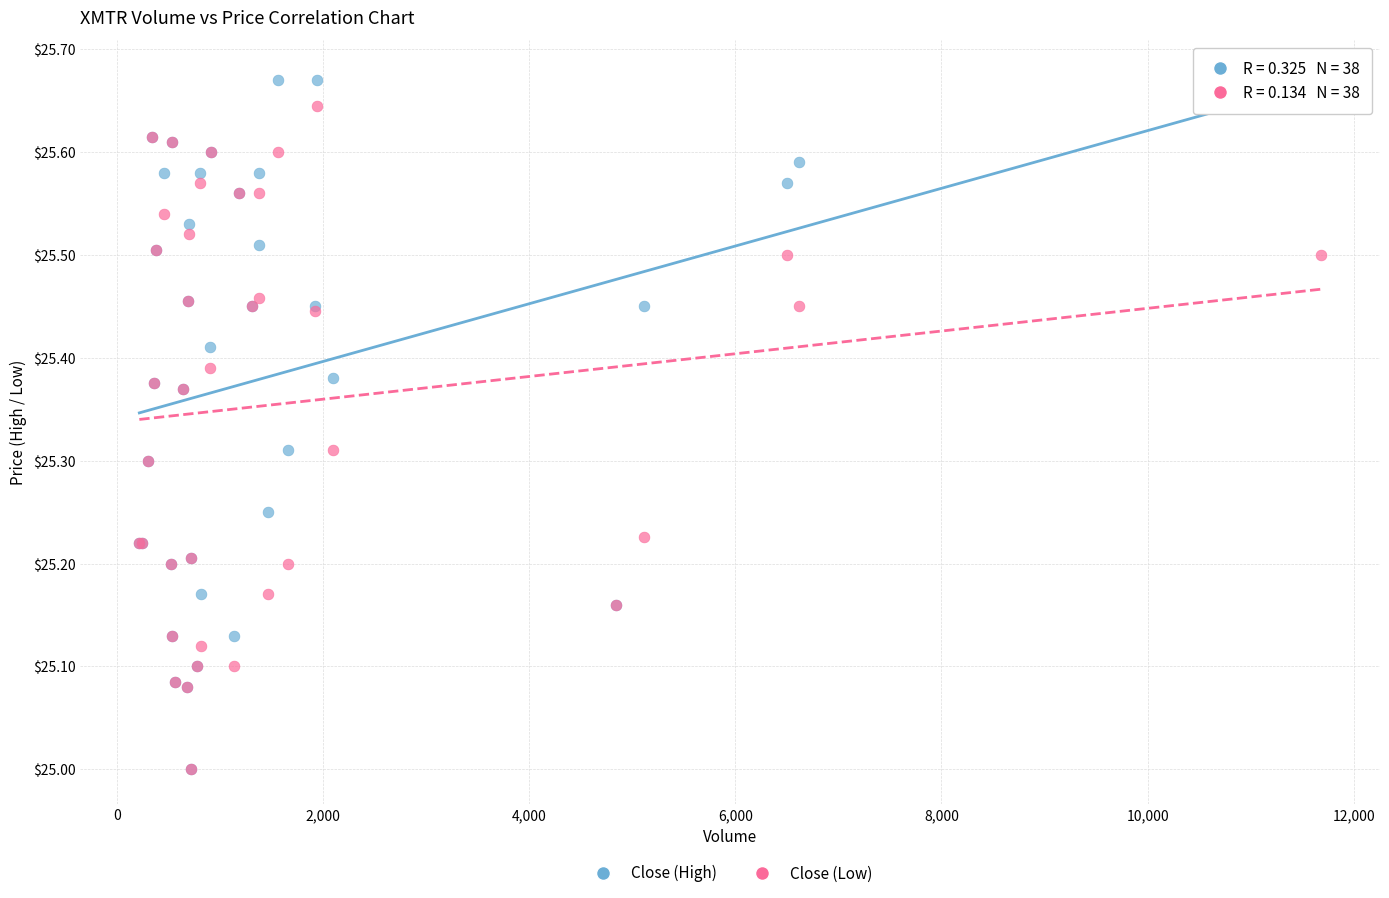

Which series has the largest Y range (max minus min)?

Close (High)